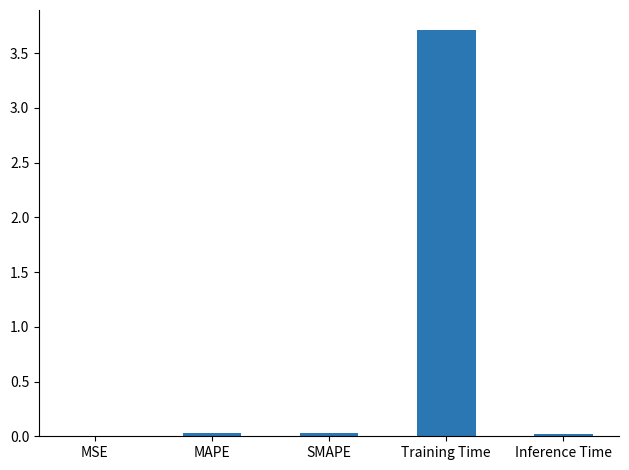

Which category has the highest value across all series?

Training Time